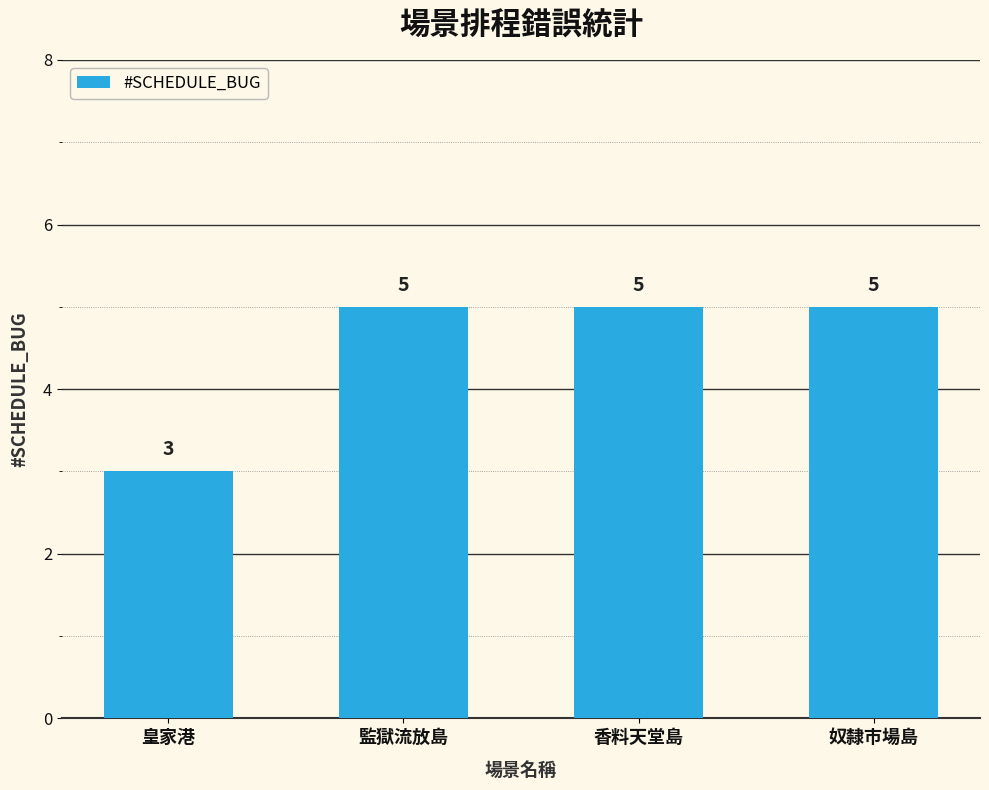

What is the maximum value shown in the chart?

5